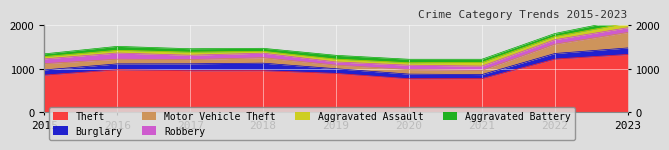

What is the value of the Motor Vehicle Theft point at the 7th from the left?

96